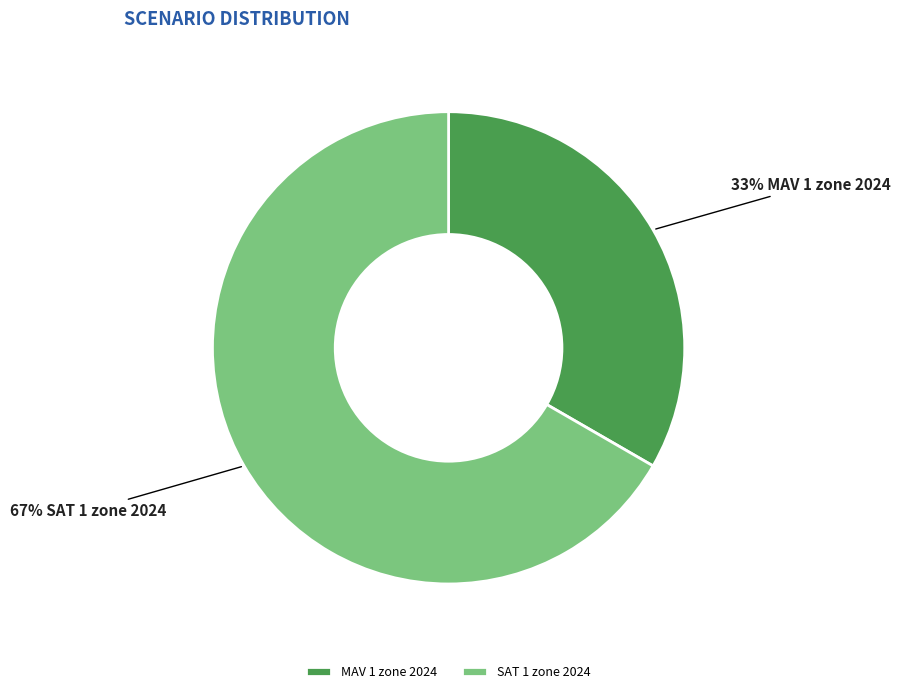

Rank the categories by value from highest to lowest.

SAT 1 zone 2024, MAV 1 zone 2024